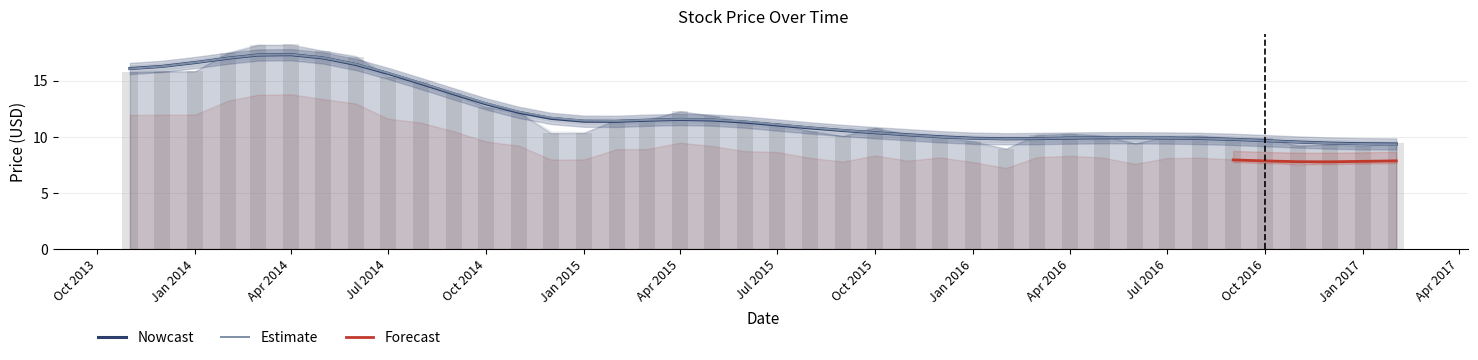

True or false: Close has a value of 11.5 at 2015-03-01.

True